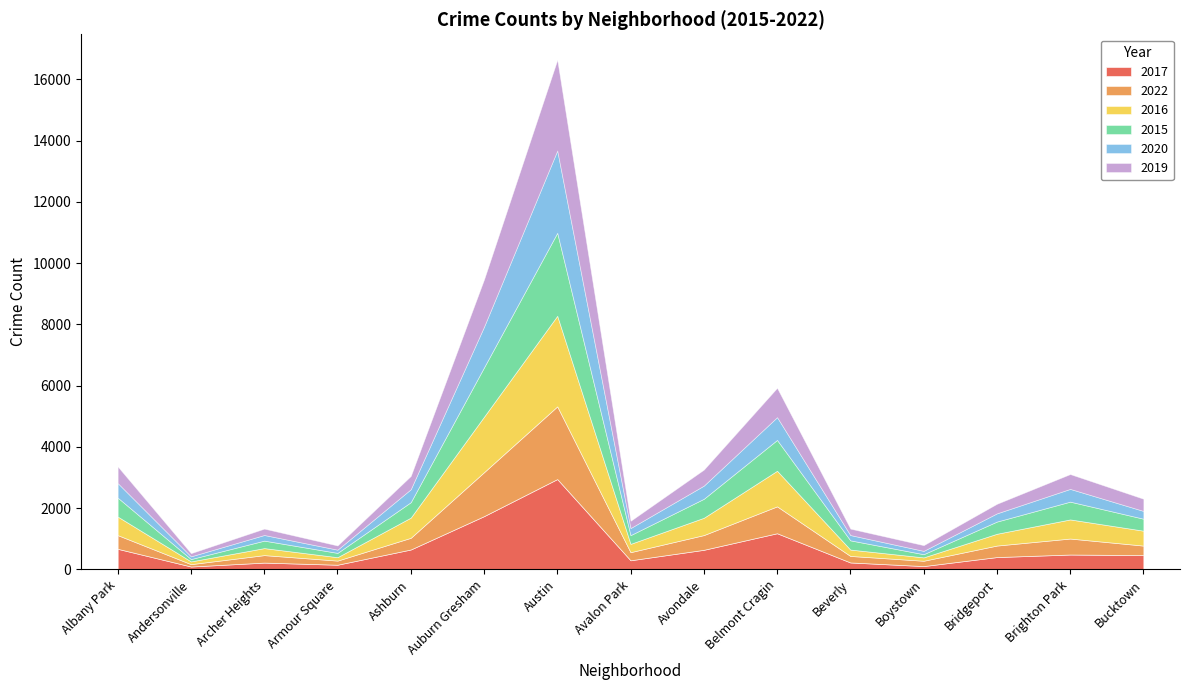

At which category is the sum across all series the highest?

Austin